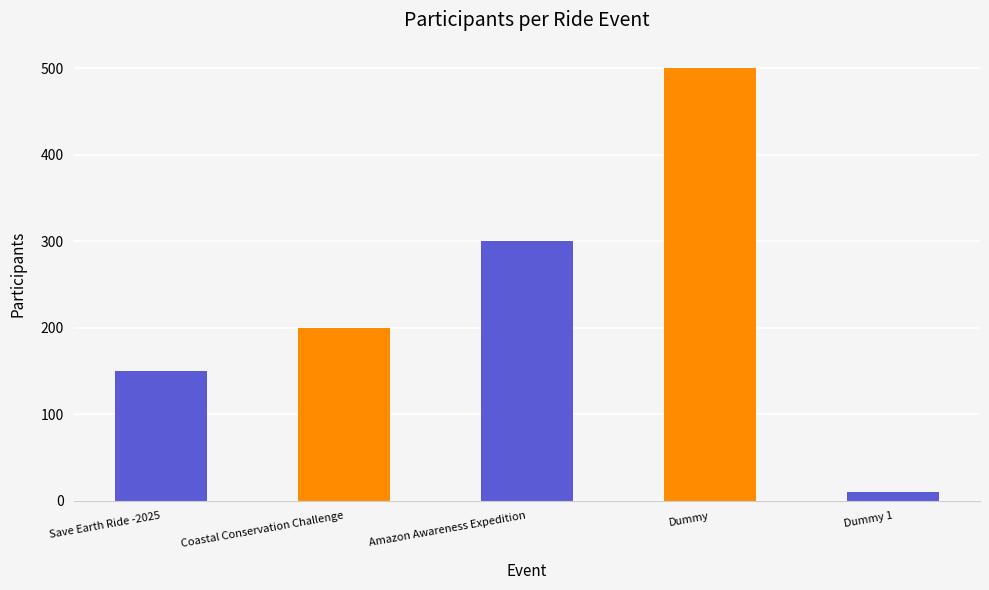

List the labels in order of value, largest first.

Dummy, Amazon Awareness Expedition, Coastal Conservation Challenge, Save Earth Ride -2025, Dummy 1